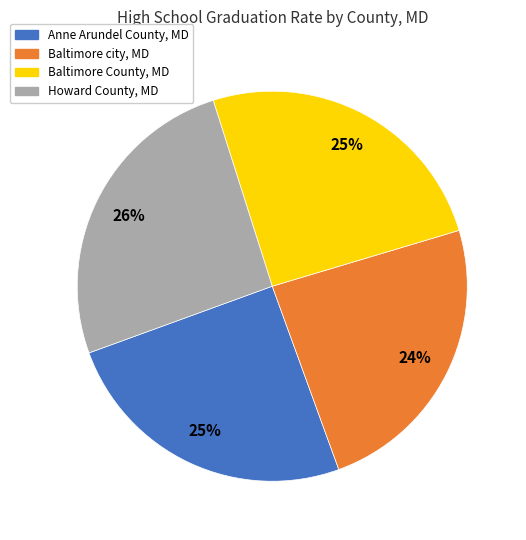

To the nearest percent, what portion does Howard County, MD represent?

26%